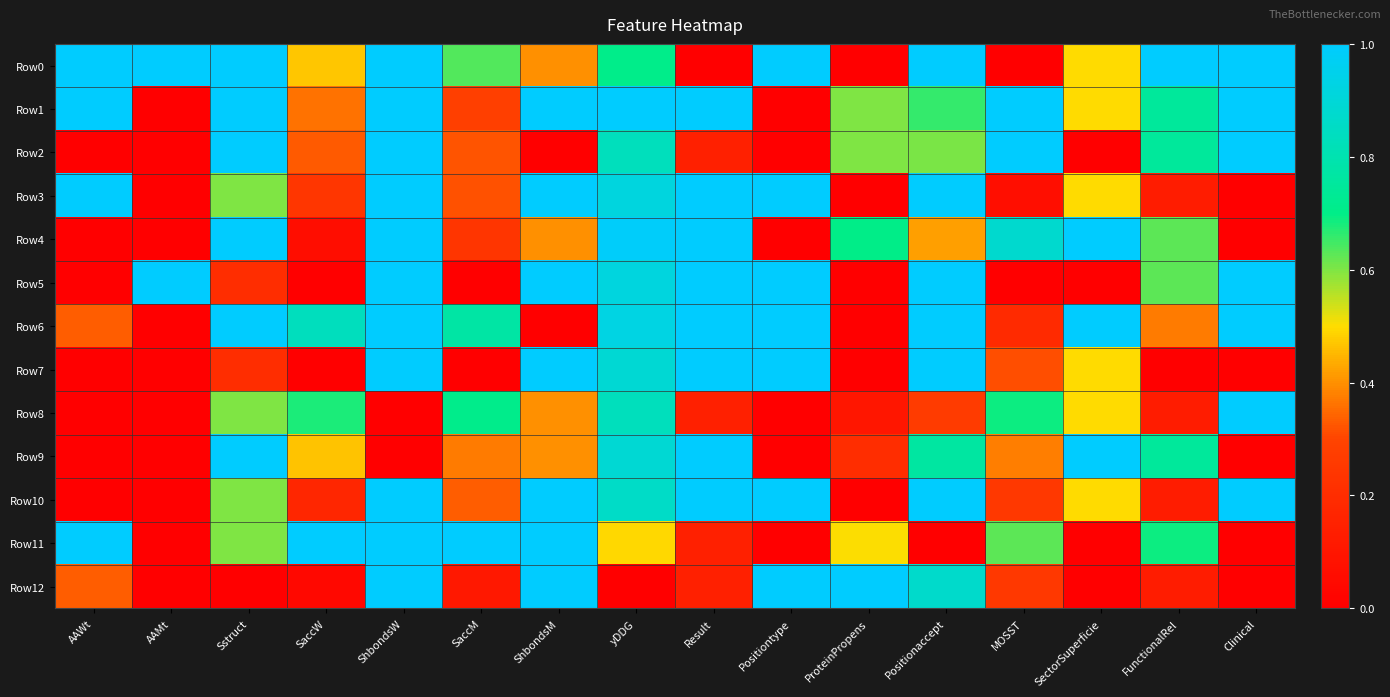

Between ShbondsW and ShbondsM, which series saw the biggest shift?

Row2